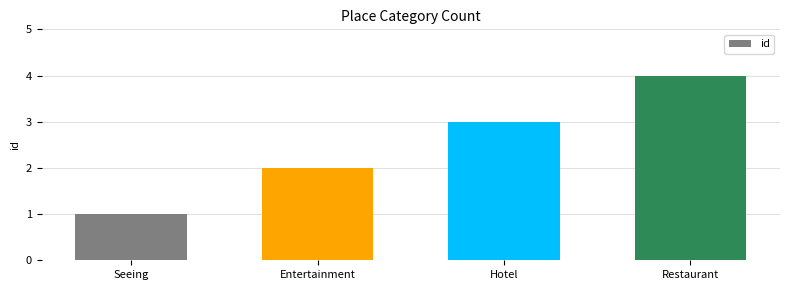

The chart shows a value of 7 at Restaurant. True or false?

False